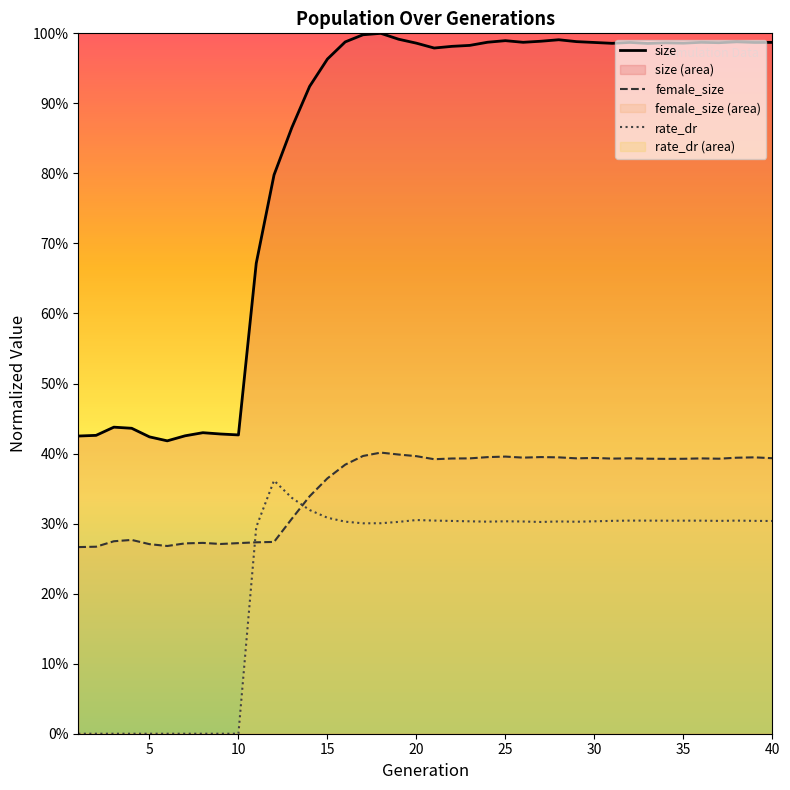

Which series changed the most between 19 and 35?

female_size